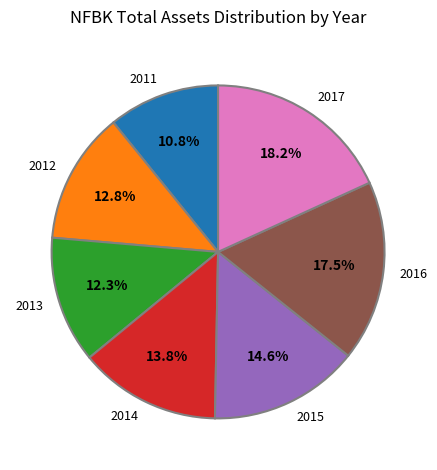

Between 2016 and 2015, which is larger?

2016